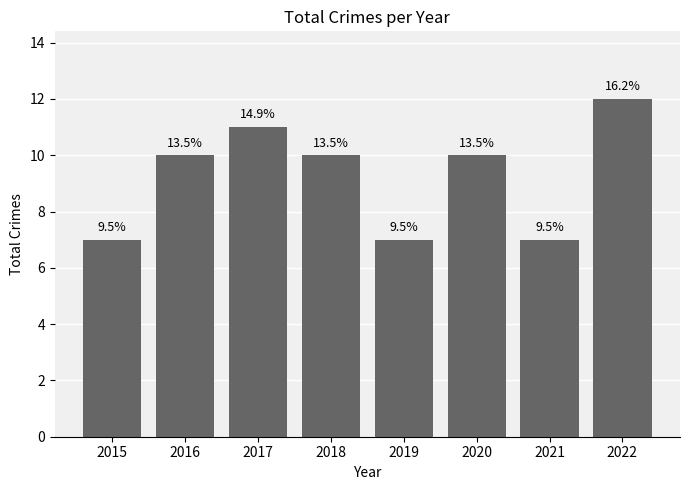

What is the approximate value at 2020?

10